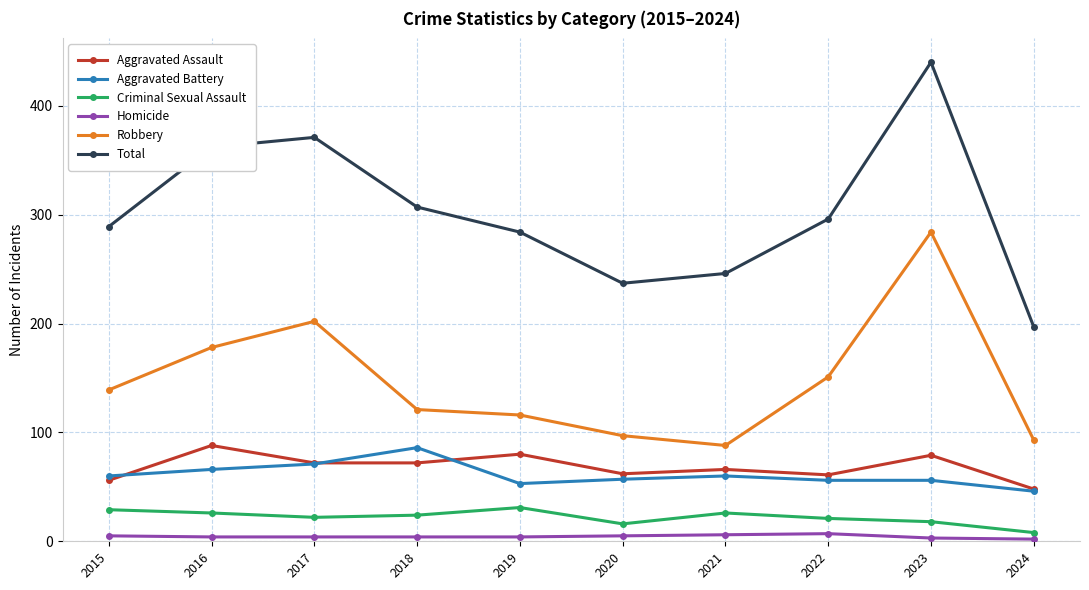

How many data points does each series have?

10